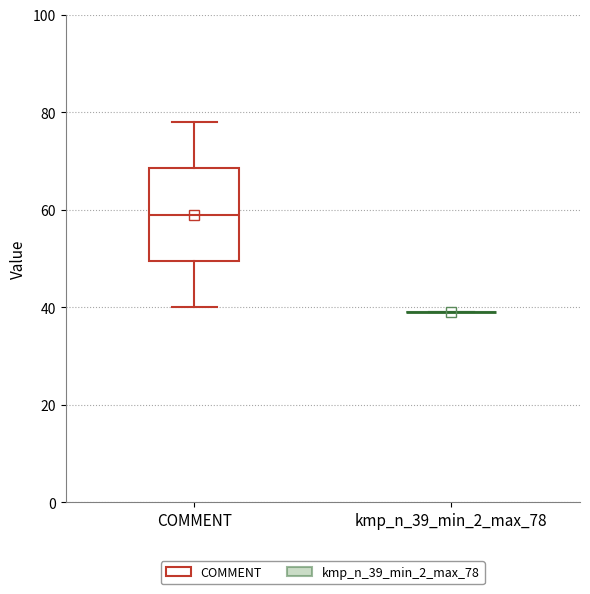

Comparing the boxes themselves (not the whiskers), which one is the tallest?

COMMENT